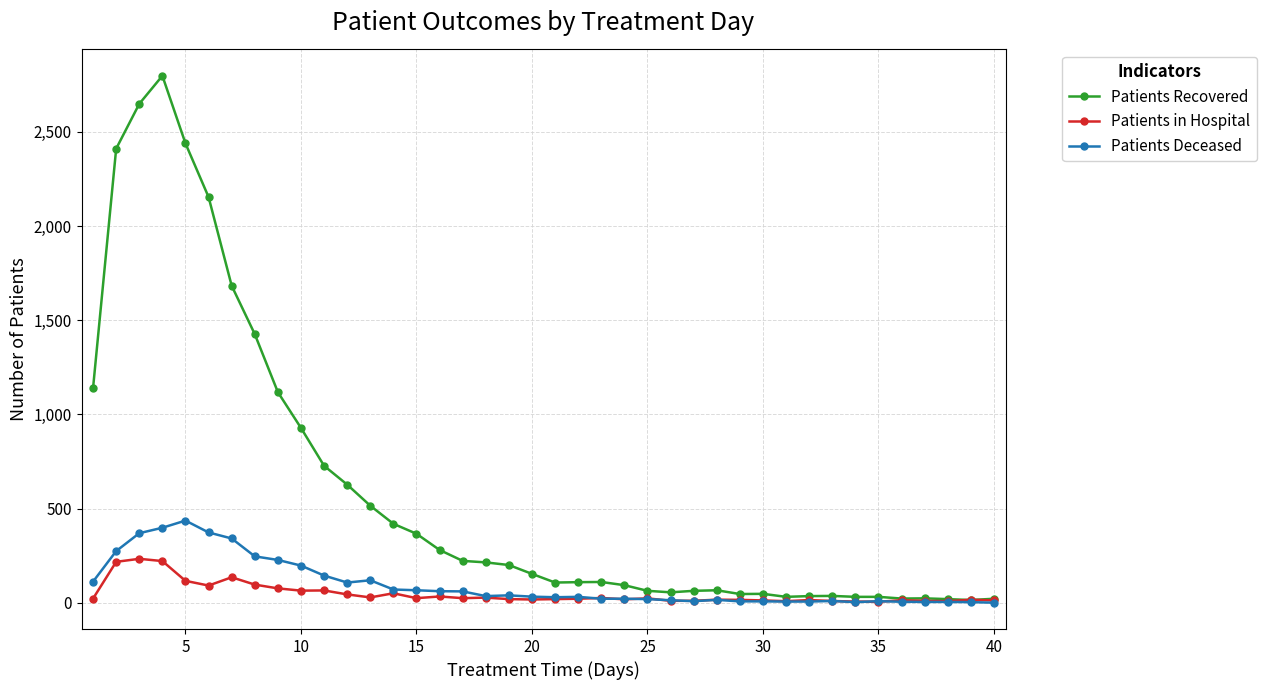

Which series has the largest total across all categories?

Patients Recovered